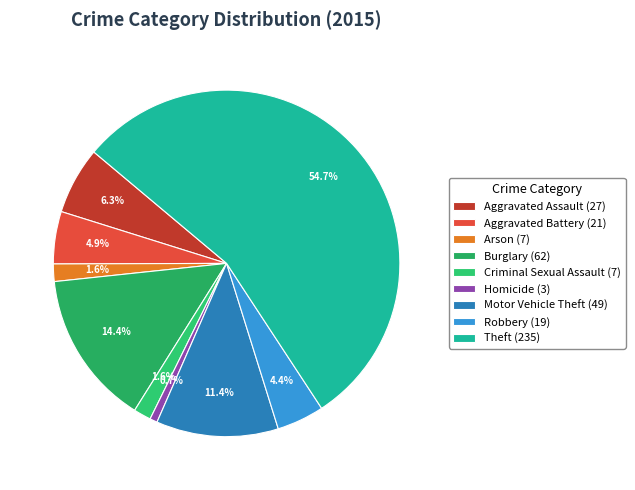

What percentage is the Aggravated Assault slice, to the nearest percent?

6%